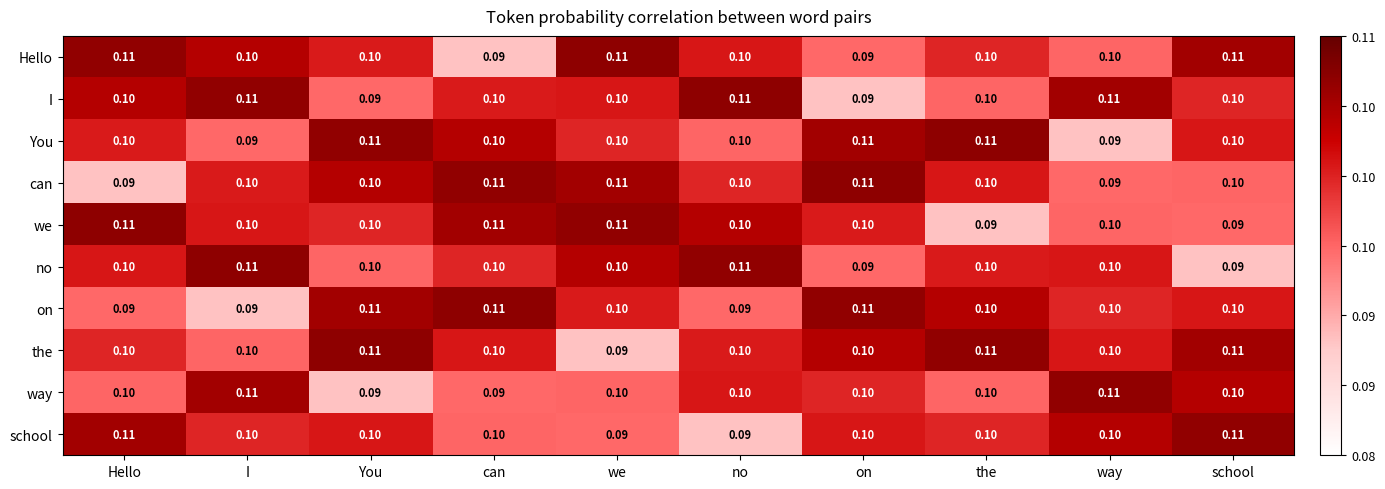

Is the value of Hello at can greater than the value of the at way?

No